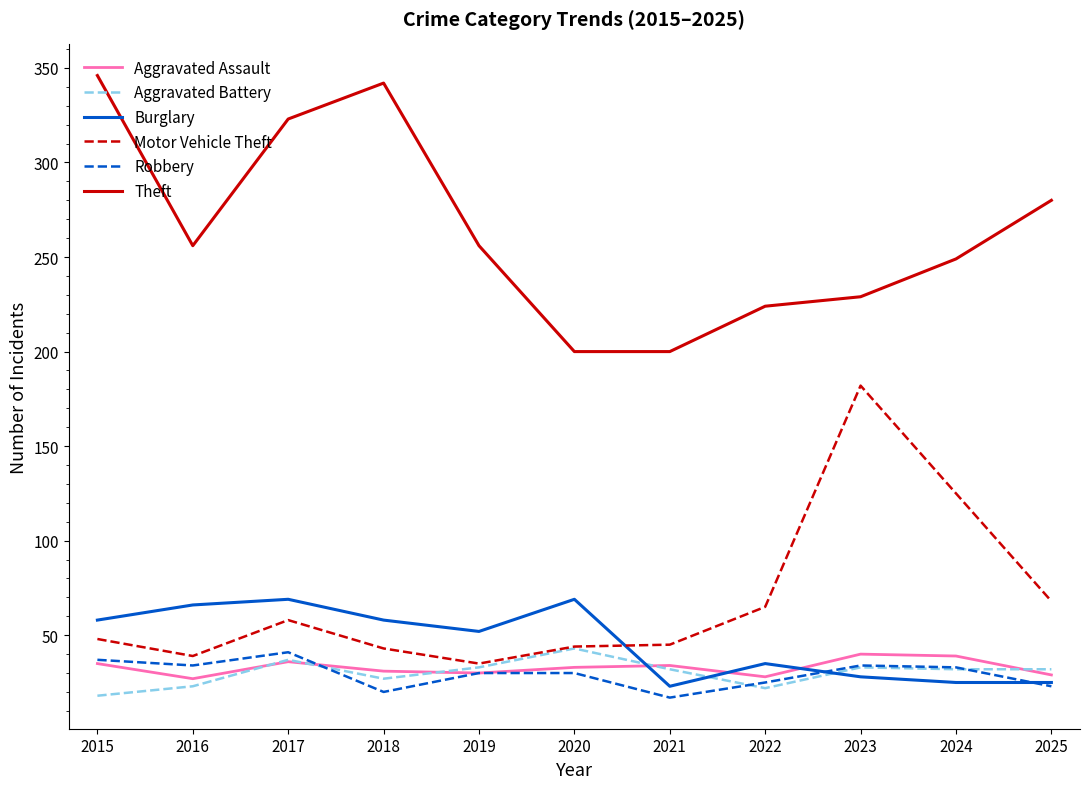

What is the spread (max minus min) of values at 2022?

202